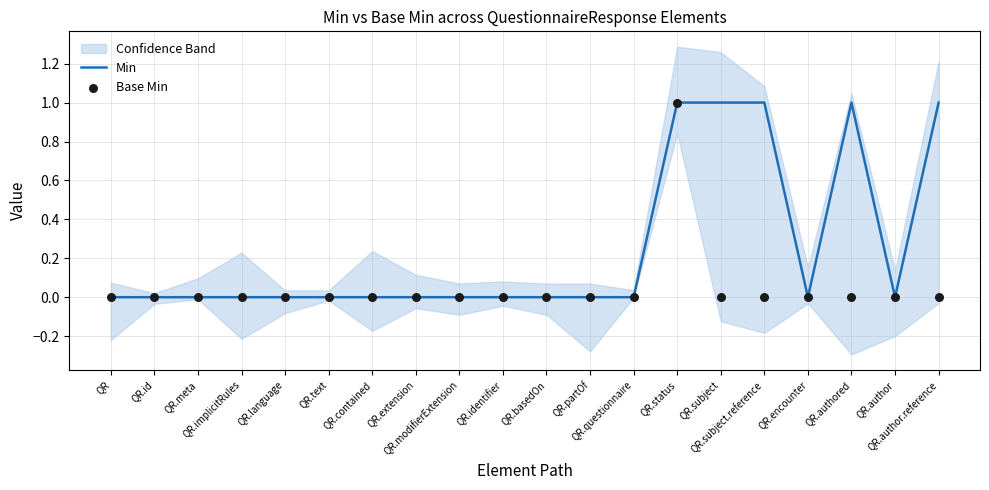

Which series reaches the maximum Y coordinate?

Min